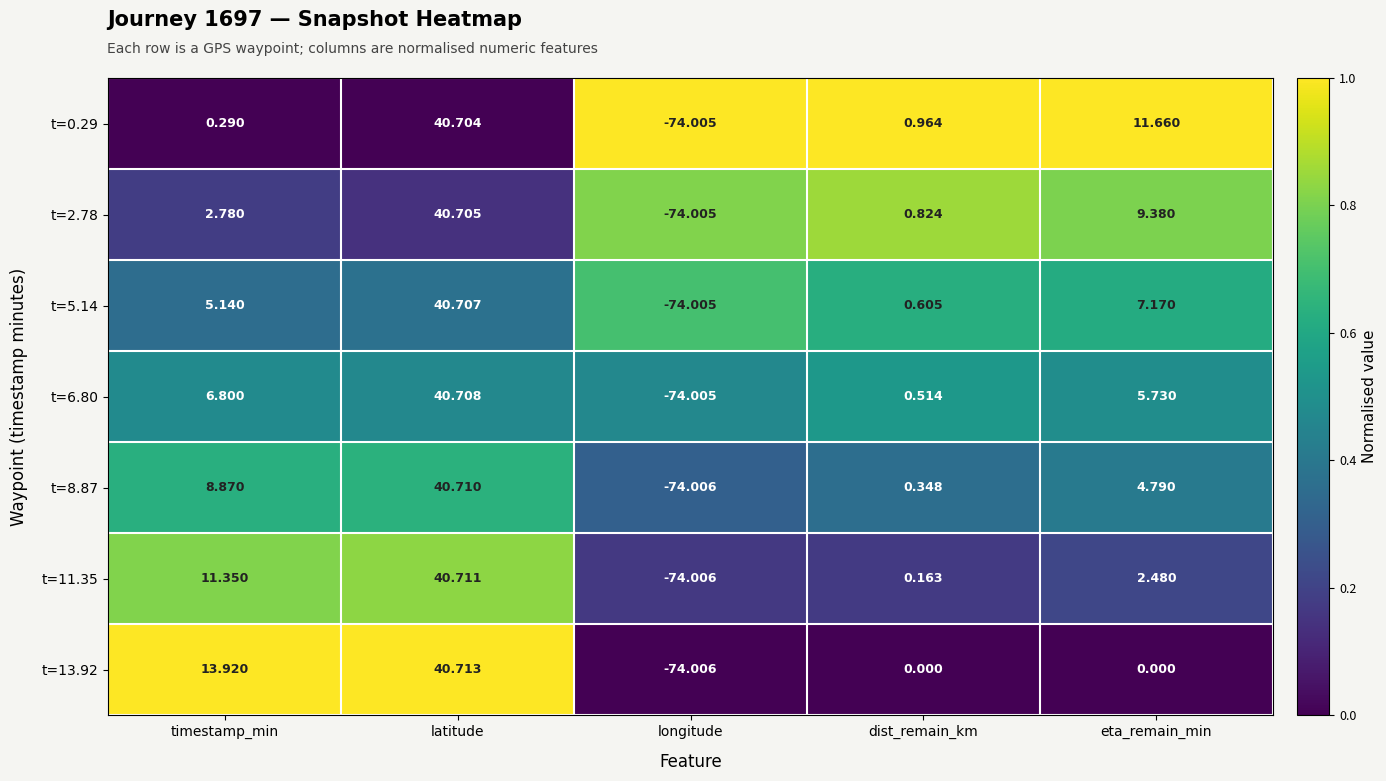

Which label corresponds to the largest value in the chart?

latitude